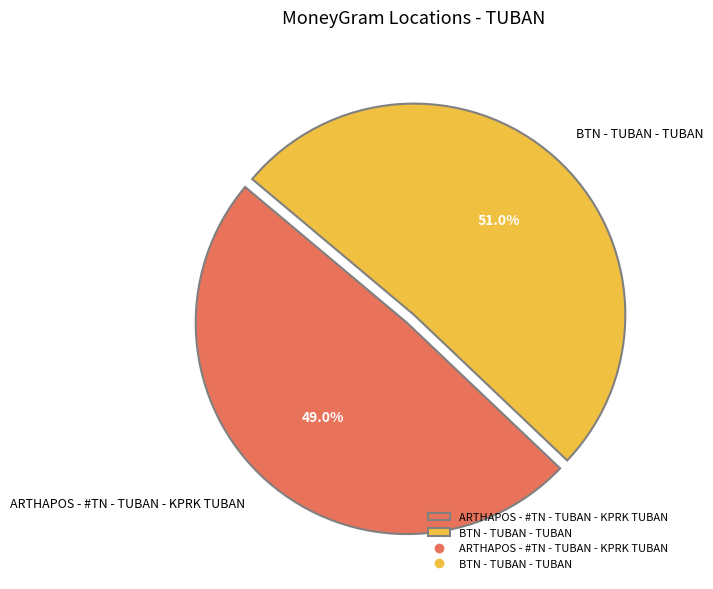

What percentage is the ARTHAPOS - #TN - TUBAN - KPRK TUBAN slice, to the nearest percent?

49%